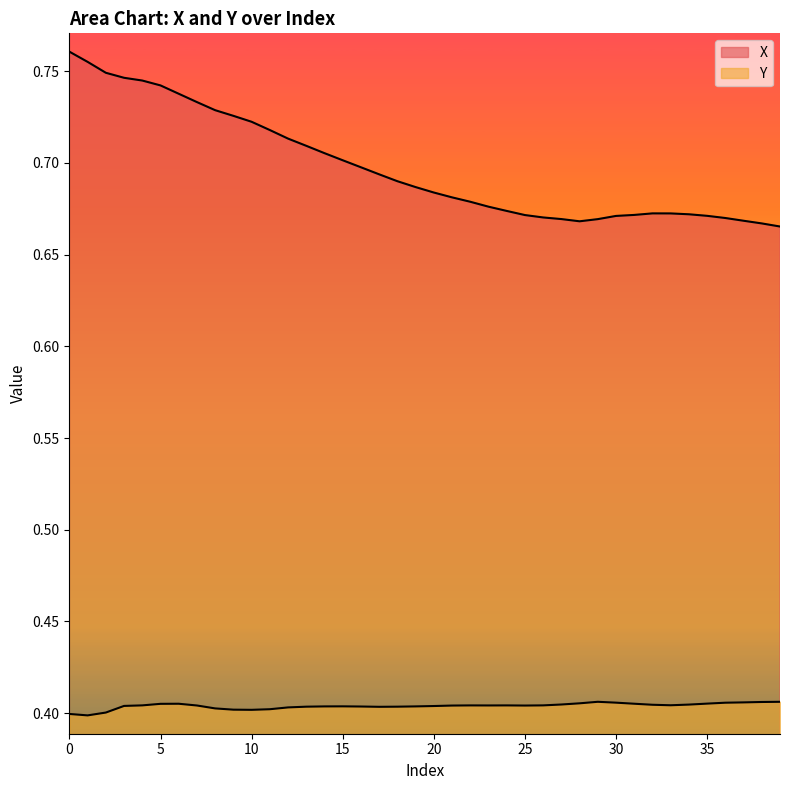

How many distinct data groups are displayed?

2